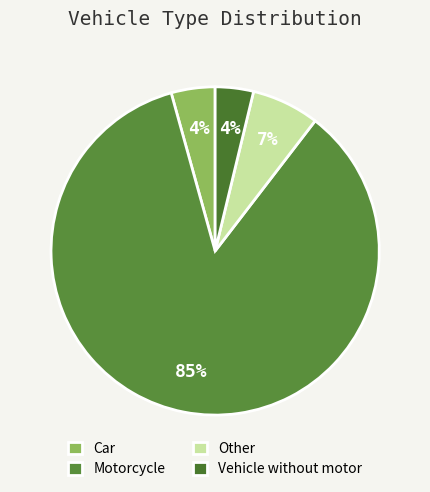

How many segments does this pie chart have?

4